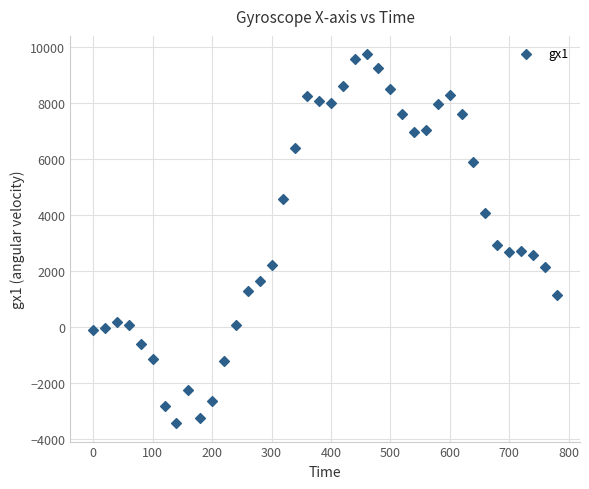

What Y value in the scatter plot is closest to 3144?

2924